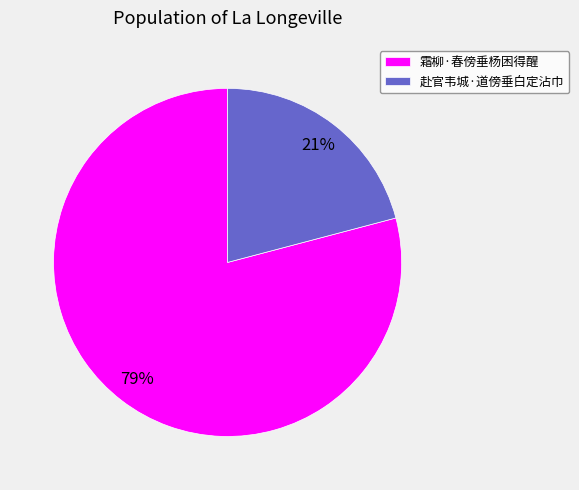

How many segments does this pie chart have?

2